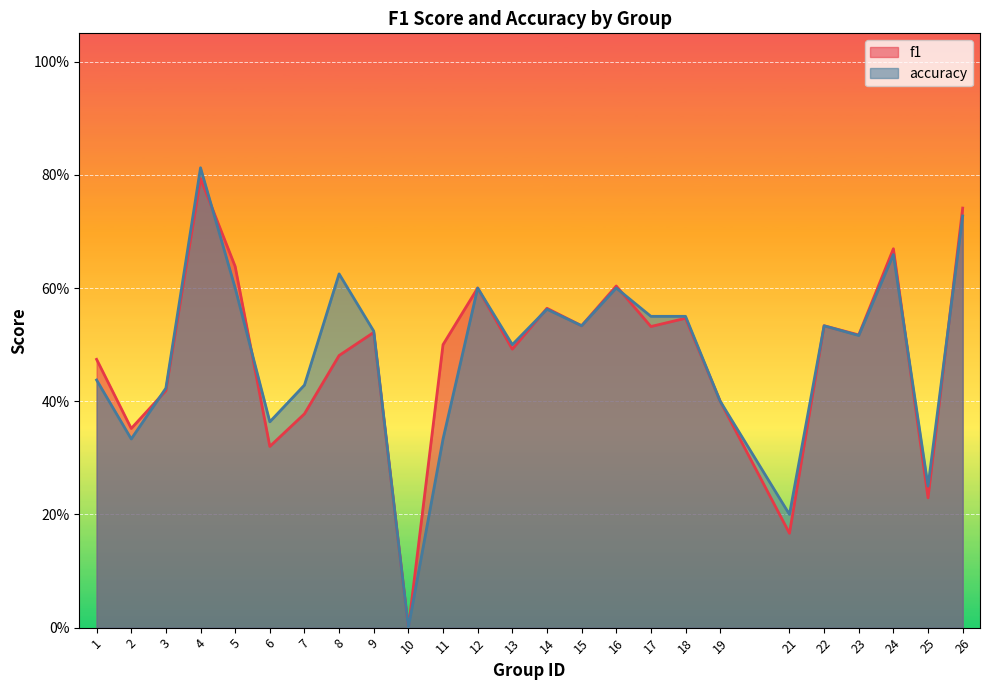

What is the spread (max minus min) of values at 8?

0.1